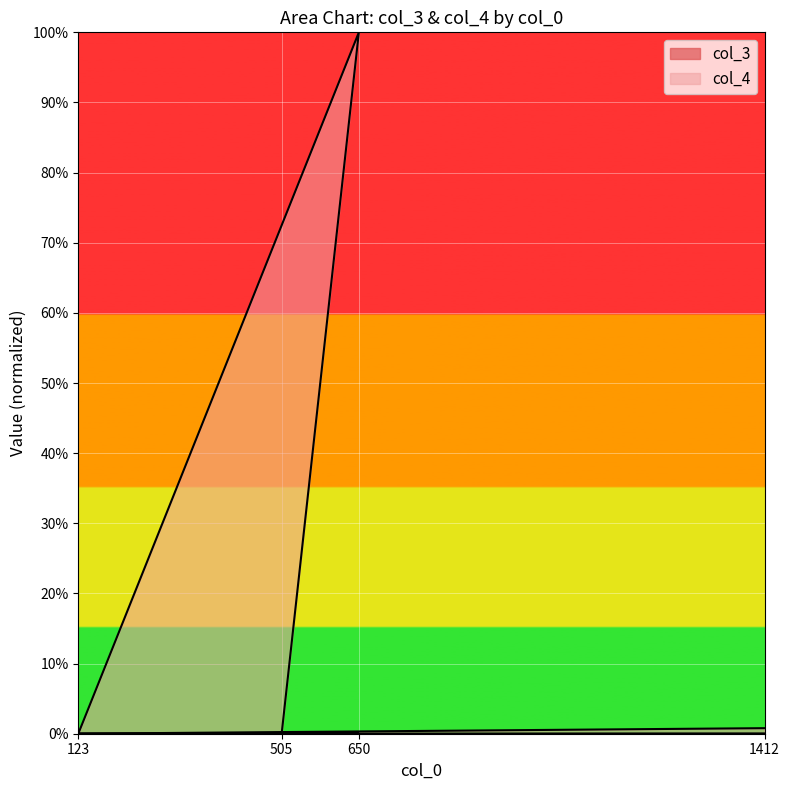

How many times do col_4 and col_3 cross each other?

1